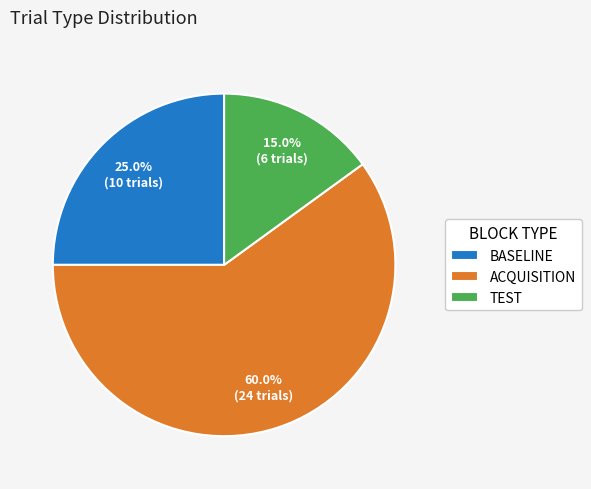

Which category has the biggest portion of the pie?

ACQUISITION